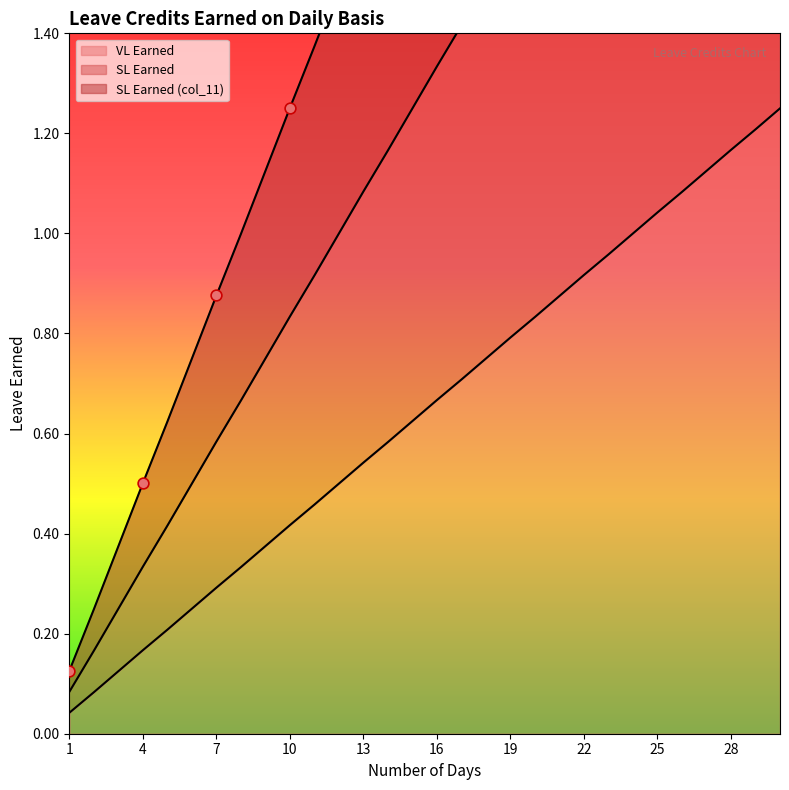

At which category is the sum across all series the highest?

30